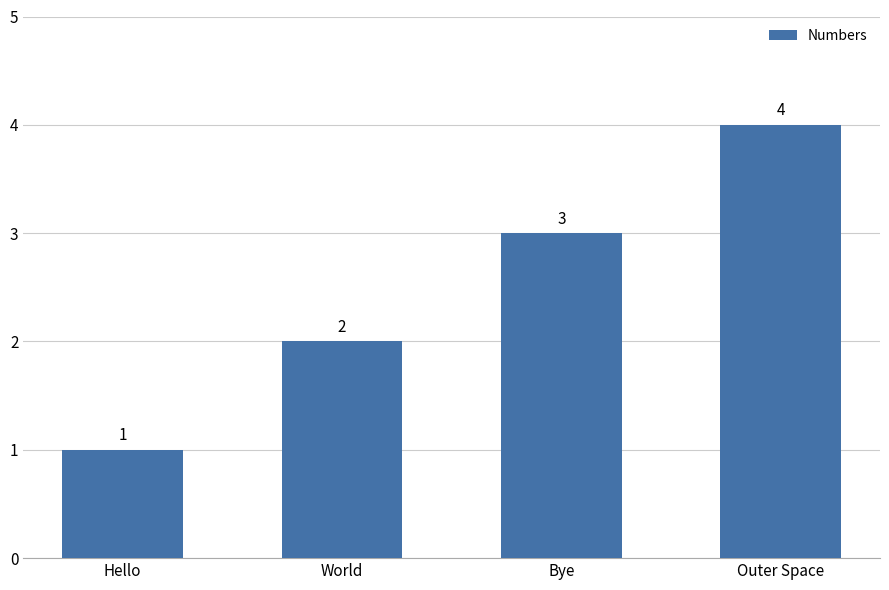

What is the sum of all values?

10